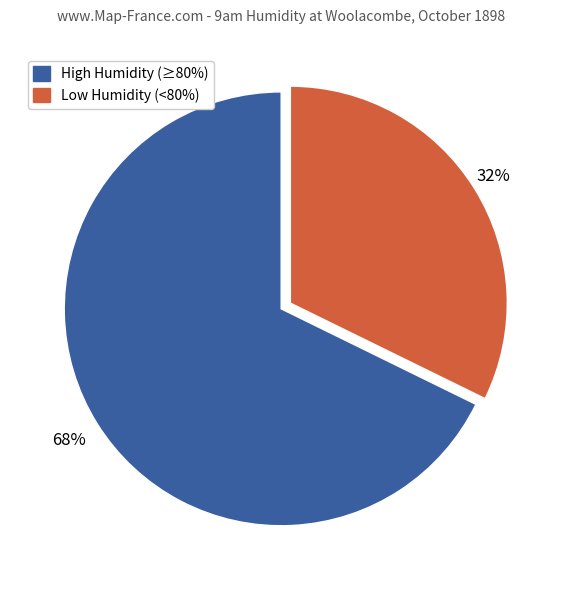

Is there a majority slice in this chart?

Yes